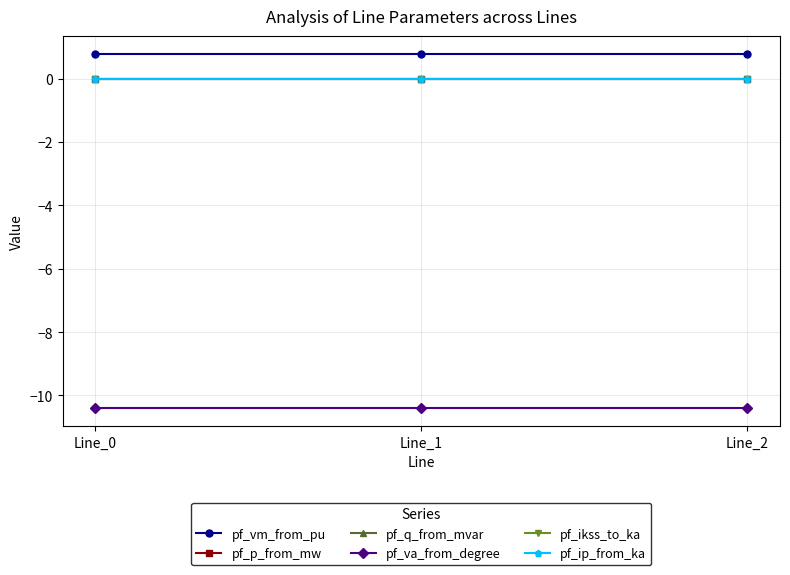

Rank the series by their maximum value, from lowest to highest.

pf_va_from_degree, pf_p_from_mw, pf_ikss_to_ka, pf_ip_from_ka, pf_q_from_mvar, pf_vm_from_pu